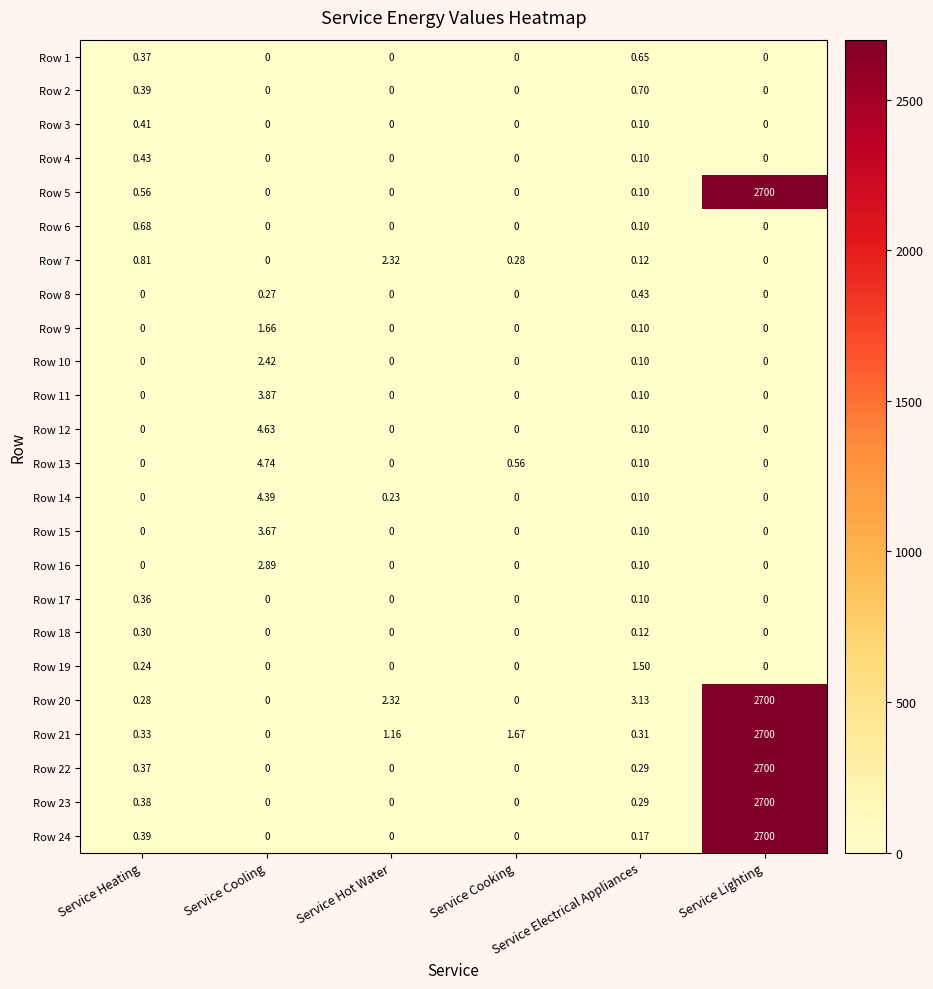

At which label does Row 4 reach its peak?

Service Heating